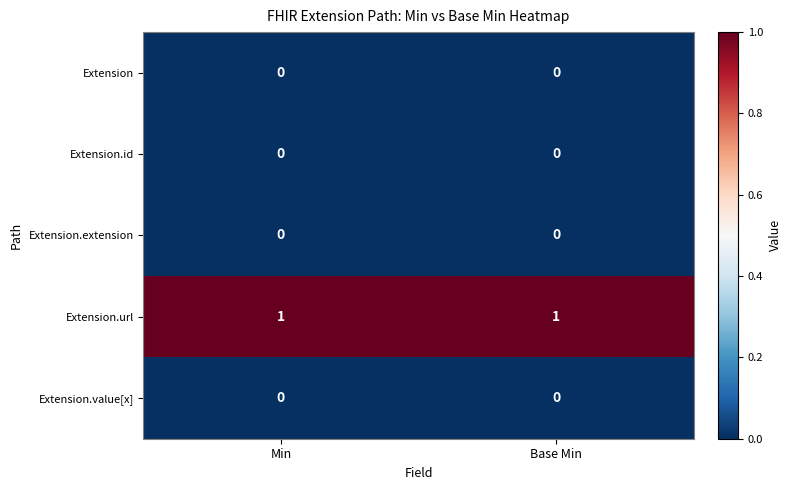

How many series are shown in this chart?

5